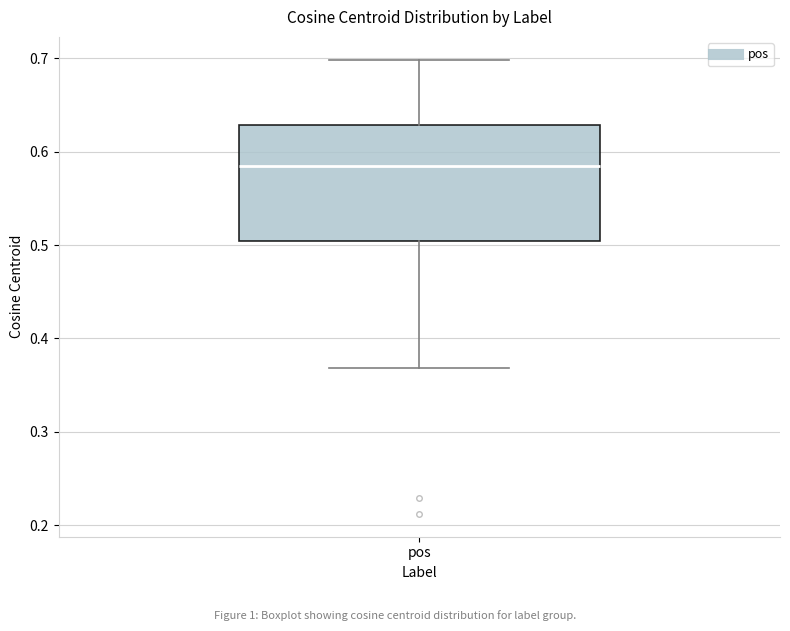

Where does the lower whisker of the box for pos end on the y-axis? The values are not printed on the chart, so give them approximately, as read against the axis.

0.37